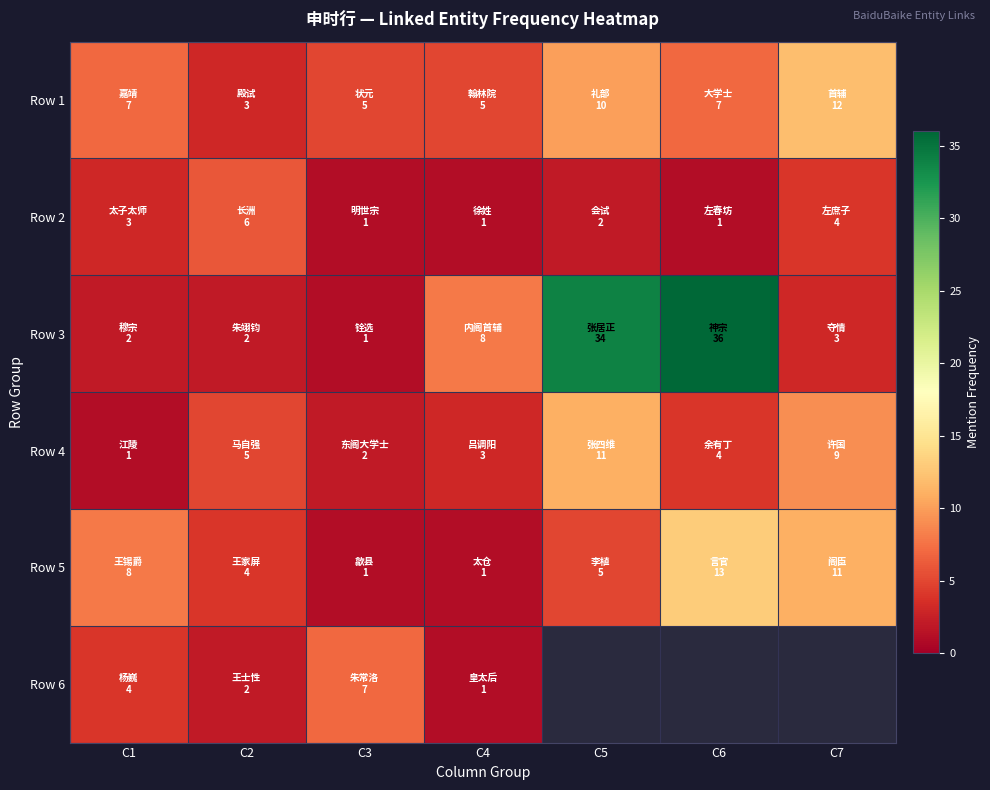

What is the highest value of the Row 5 series?

13.0